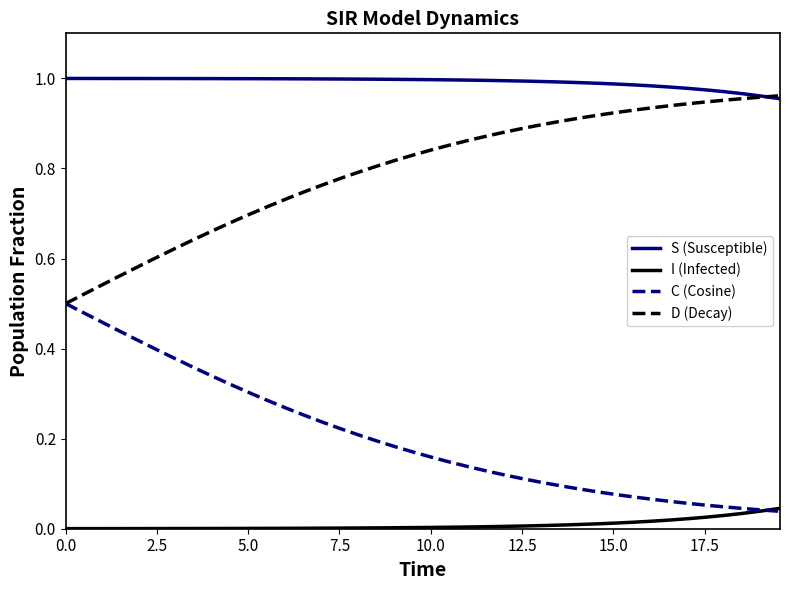

List the series in order of their overall mean, lowest first.

I (Infected), C (Cosine), D (Decay), S (Susceptible)